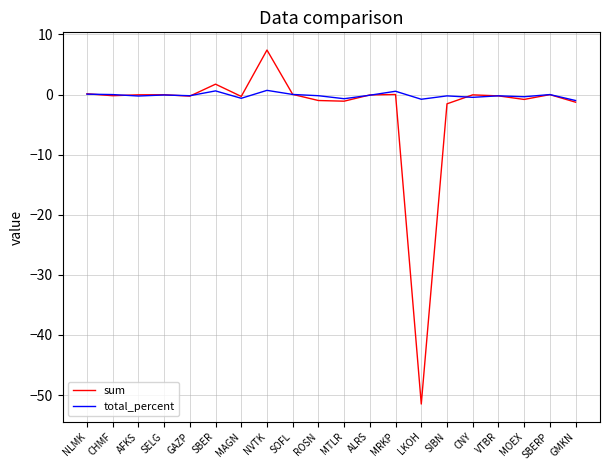

What position from the right is CNY?

5